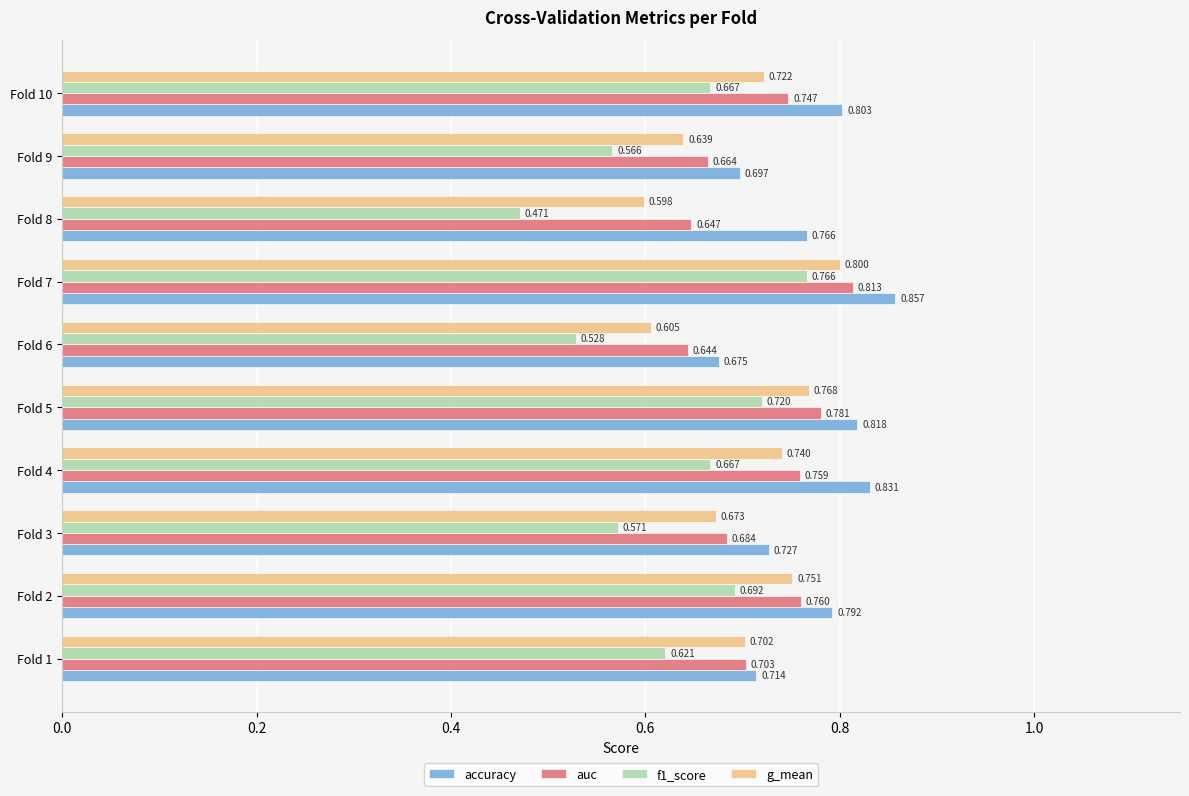

Is the value of auc at Fold 8 greater than the value of f1_score at Fold 1?

Yes